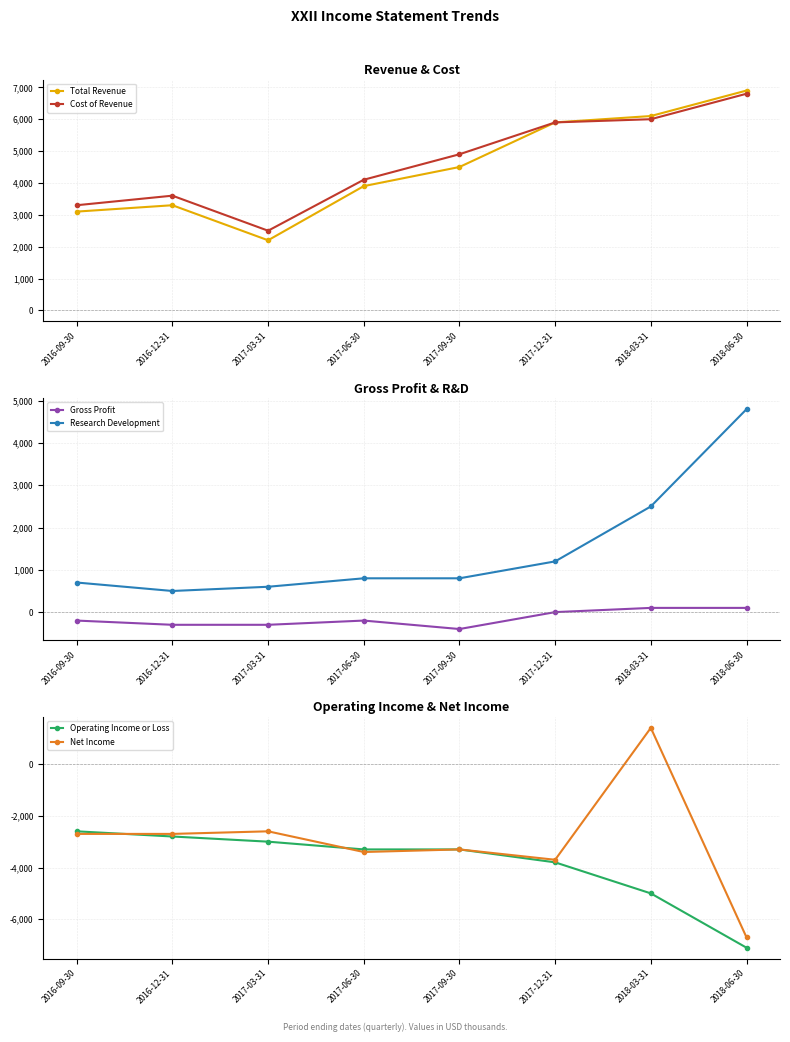

Reading right to left, extract all data points from this chart.

Total Revenue: 2018-06-30=6900	2018-03-31=6100	2017-12-31=5900	2017-09-30=4500	2017-06-30=3900	2017-03-31=2200	2016-12-31=3300	2016-09-30=3100
Cost of Revenue: 2018-06-30=6800	2018-03-31=6000	2017-12-31=5900	2017-09-30=4900	2017-06-30=4100	2017-03-31=2500	2016-12-31=3600	2016-09-30=3300
Gross Profit: 2018-06-30=100	2018-03-31=100	2017-12-31=0	2017-09-30=-400	2017-06-30=-200	2017-03-31=-300	2016-12-31=-300	2016-09-30=-200
Research Development: 2018-06-30=4800	2018-03-31=2500	2017-12-31=1200	2017-09-30=800	2017-06-30=800	2017-03-31=600	2016-12-31=500	2016-09-30=700
Operating Income or Loss: 2018-06-30=-7100	2018-03-31=-5000	2017-12-31=-3800	2017-09-30=-3300	2017-06-30=-3300	2017-03-31=-3000	2016-12-31=-2800	2016-09-30=-2600
Net Income: 2018-06-30=-6700	2018-03-31=1400	2017-12-31=-3700	2017-09-30=-3300	2017-06-30=-3400	2017-03-31=-2600	2016-12-31=-2700	2016-09-30=-2700